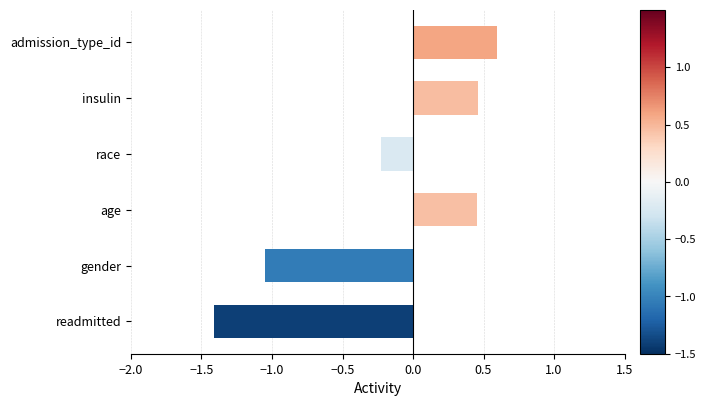

How many bars are there in total?

6